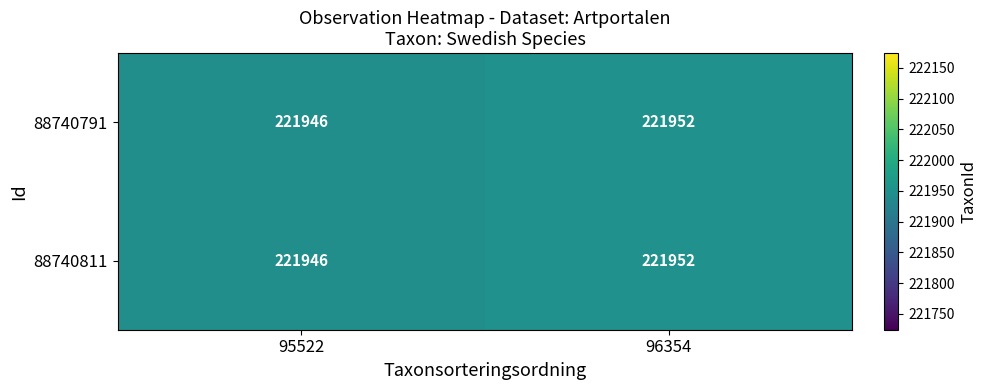

Which label corresponds to the largest value in the chart?

96354